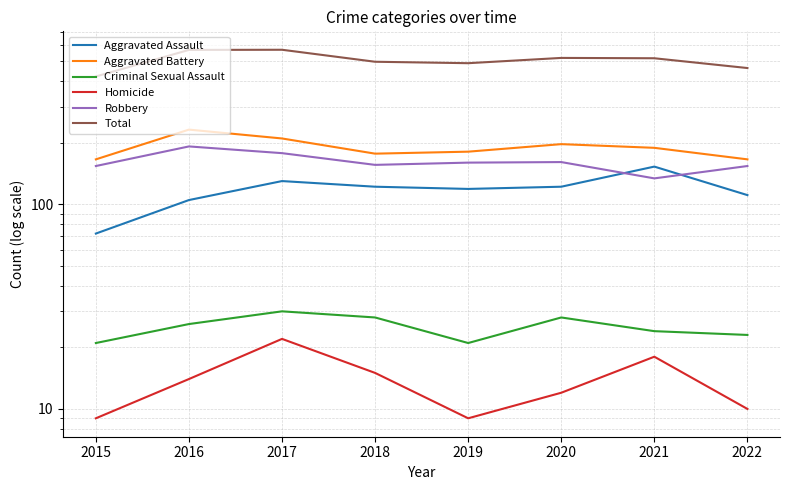

Reading left to right, what are all the values shown in this chart?

Aggravated Assault: 2015=72	2016=105	2017=130	2018=122	2019=119	2020=122	2021=153	2022=111
Aggravated Battery: 2015=166	2016=232	2017=210	2018=177	2019=181	2020=197	2021=189	2022=166
Criminal Sexual Assault: 2015=21	2016=26	2017=30	2018=28	2019=21	2020=28	2021=24	2022=23
Homicide: 2015=9	2016=14	2017=22	2018=15	2019=9	2020=12	2021=18	2022=10
Robbery: 2015=154	2016=192	2017=178	2018=156	2019=160	2020=161	2021=134	2022=154
Total: 2015=422	2016=569	2017=570	2018=498	2019=490	2020=520	2021=518	2022=464